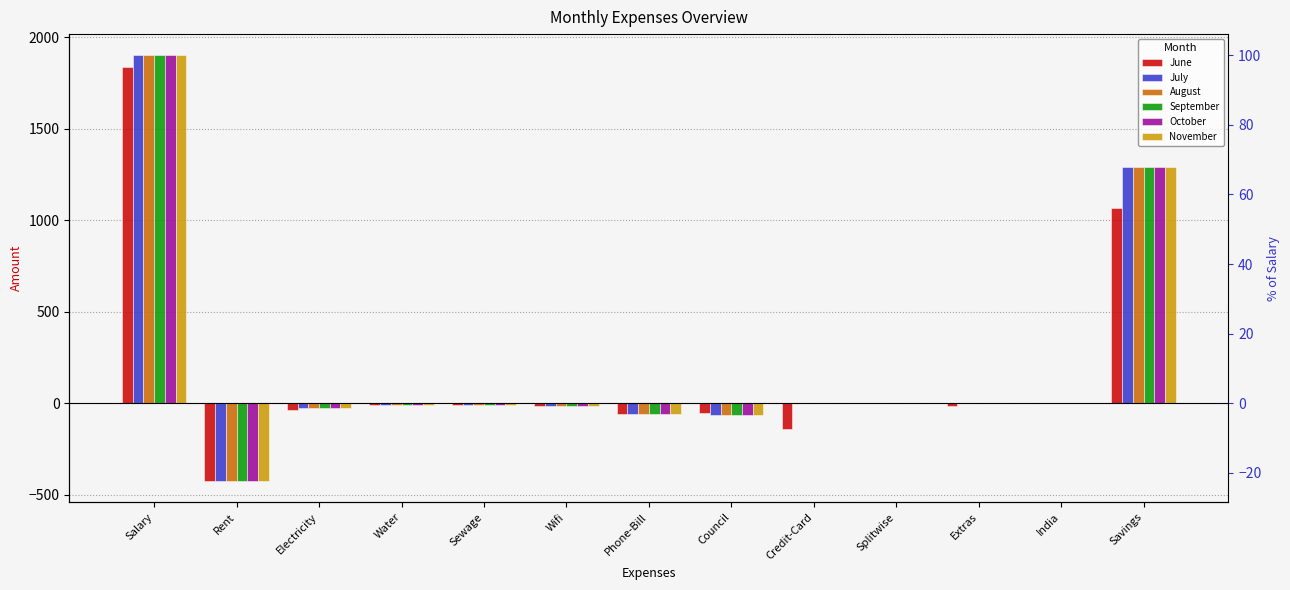

List the series in order of their peak value, highest first.

July, August, September, October, November, June